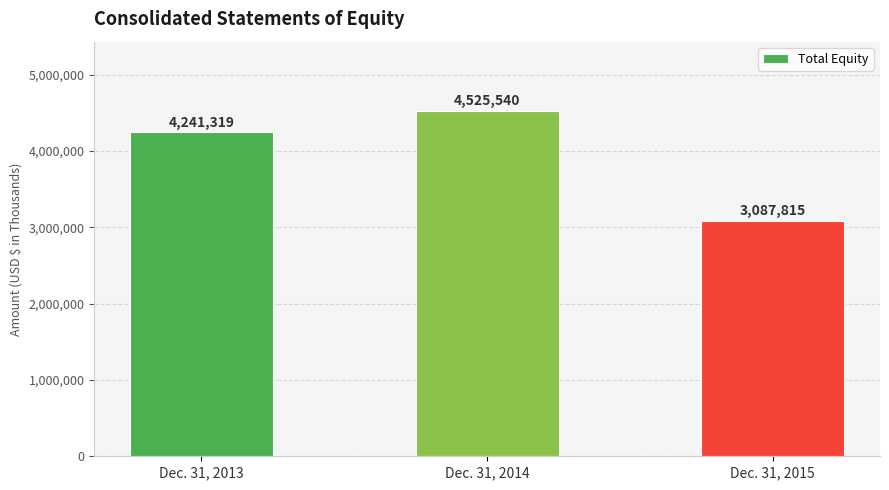

List the labels in order of value, smallest first.

Dec. 31, 2015, Dec. 31, 2013, Dec. 31, 2014